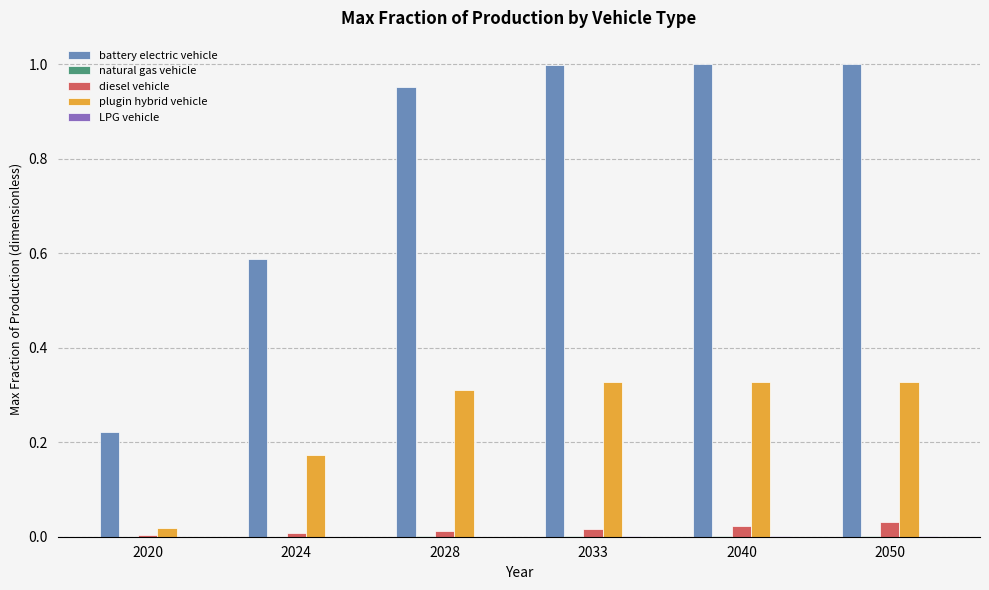

Which series has the largest total across all categories?

battery electric vehicle